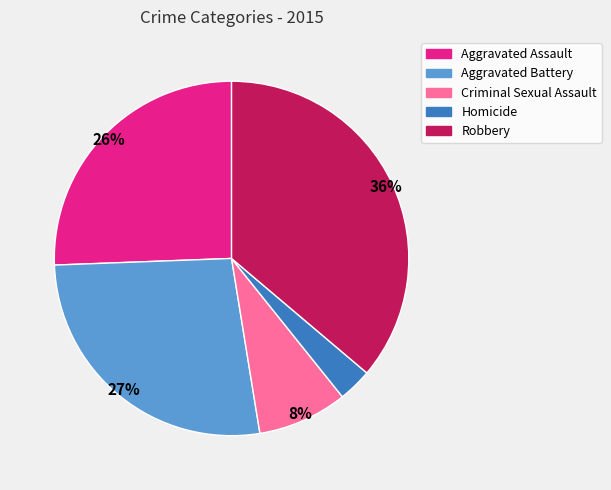

Between Criminal Sexual Assault and Aggravated Assault, which is larger?

Aggravated Assault